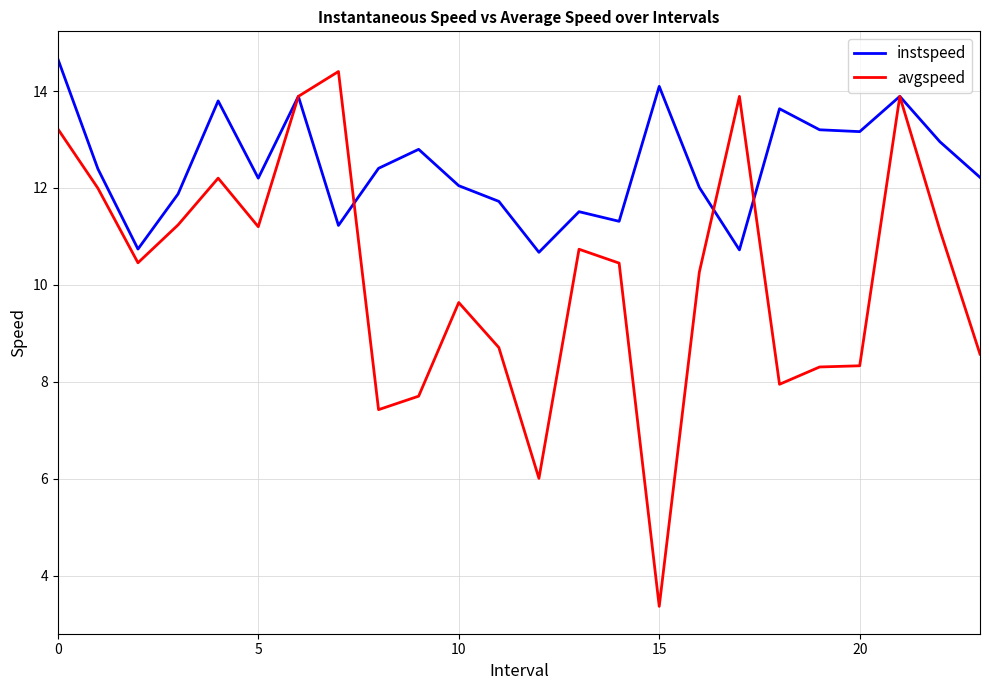

How many distinct data groups are displayed?

2